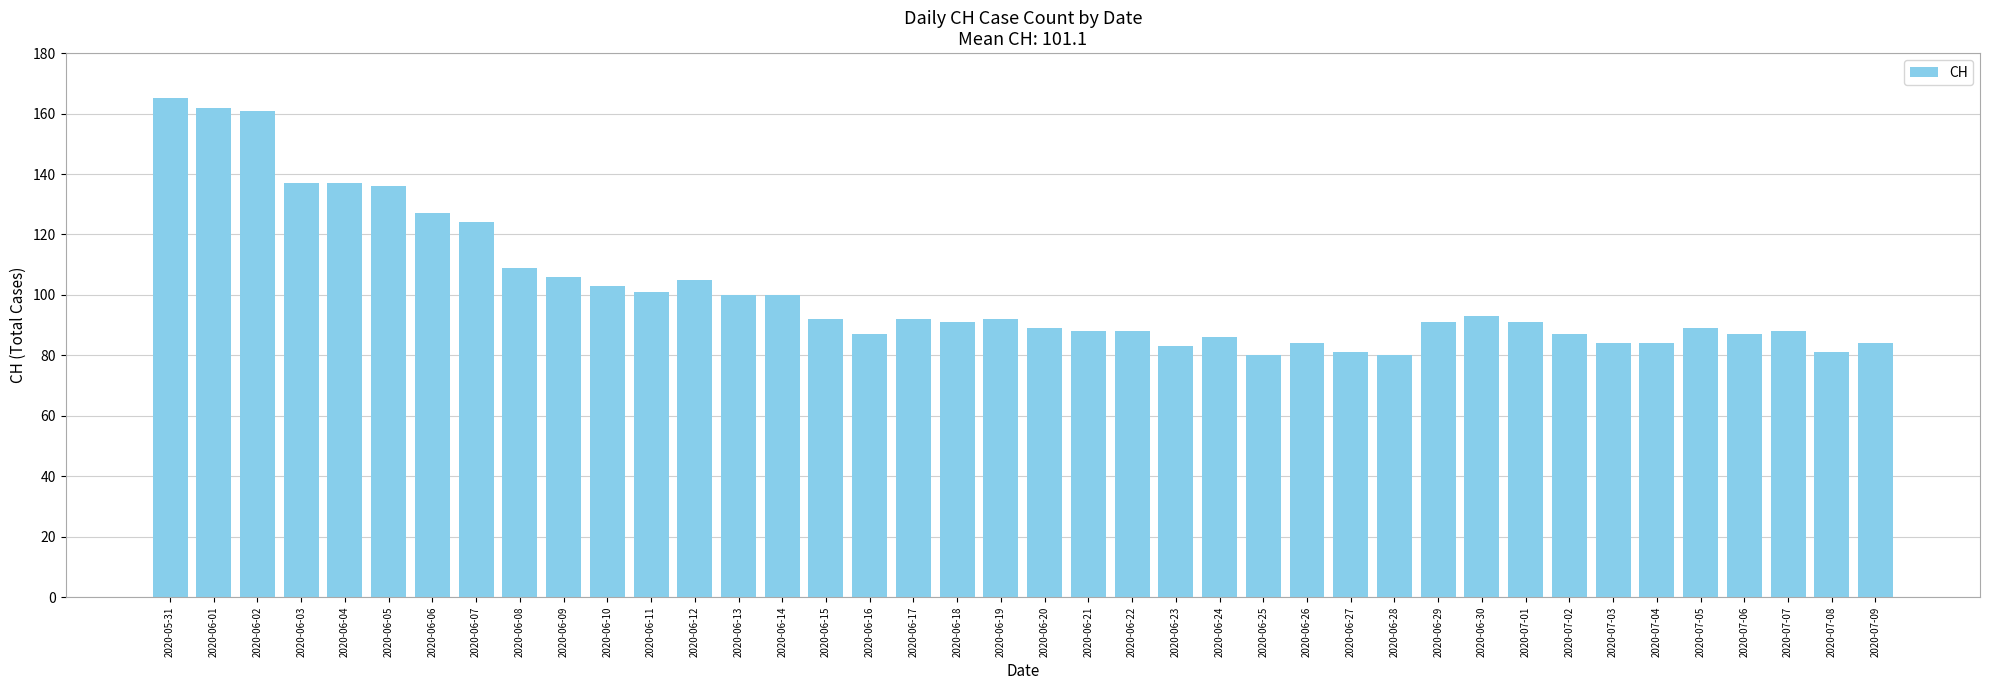

How many distinct data groups are displayed?

1